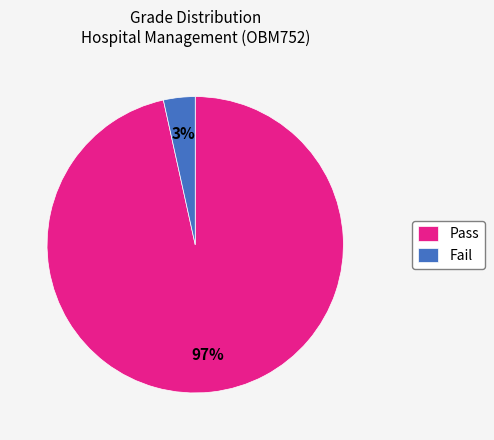

The Fail slice represents 18% of the pie. True or false?

False